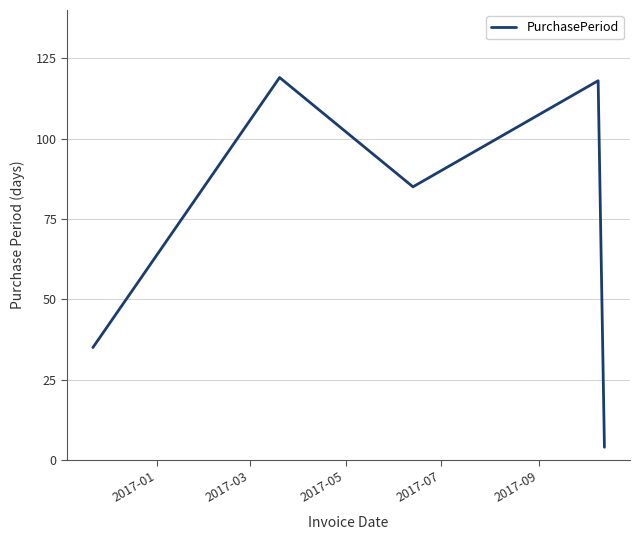

What is the minimum value shown in the chart?

4